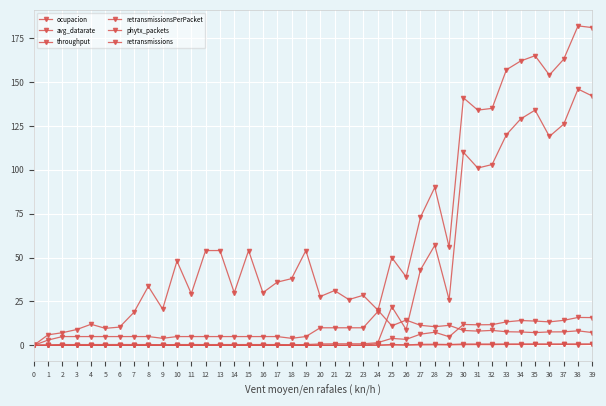

What is the difference between the maximum and minimum values in the phytx_packets series?

182.0